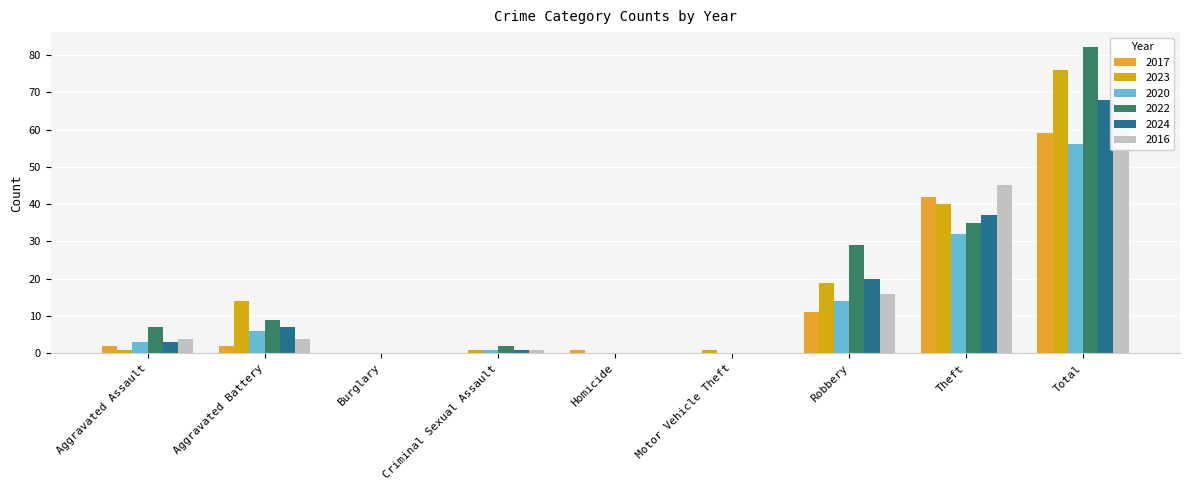

At how many categories does at least one series exceed 19?

3